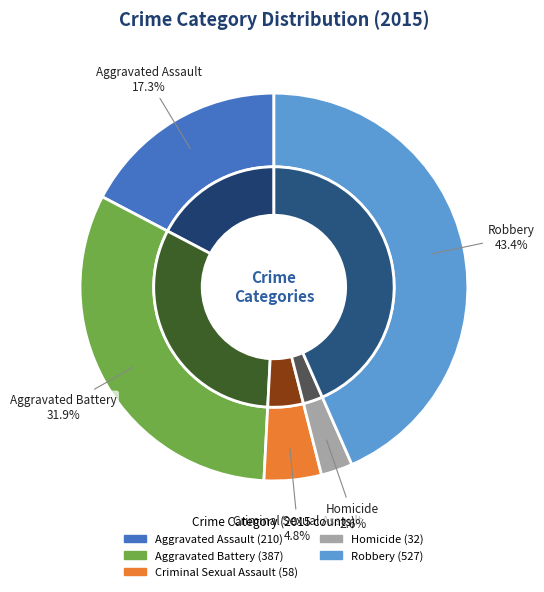

Does Criminal Sexual Assault represent more than half of the total?

No